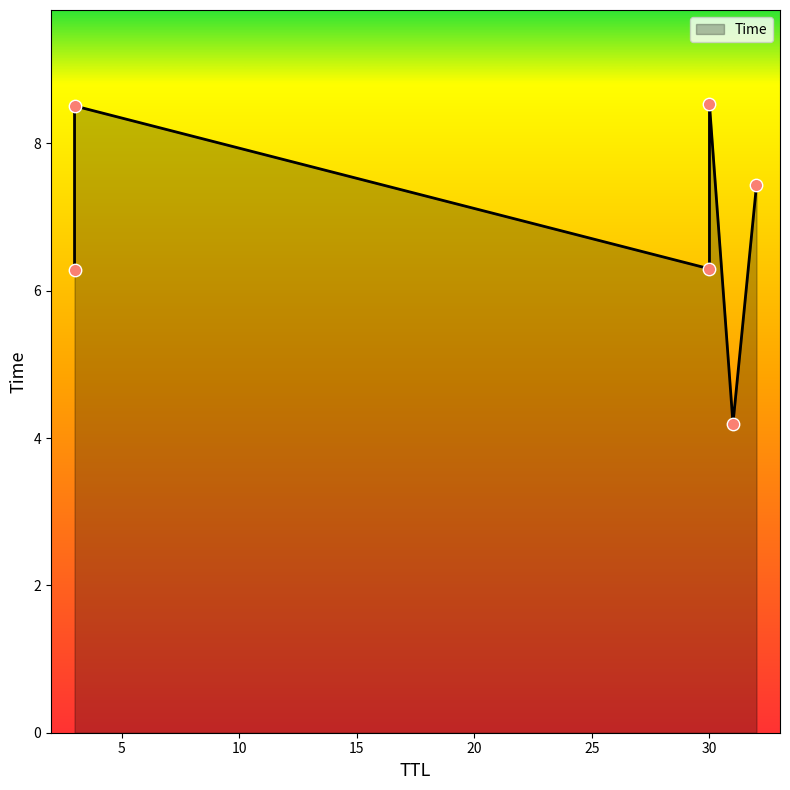

Between 30 and 3, which is larger?

30